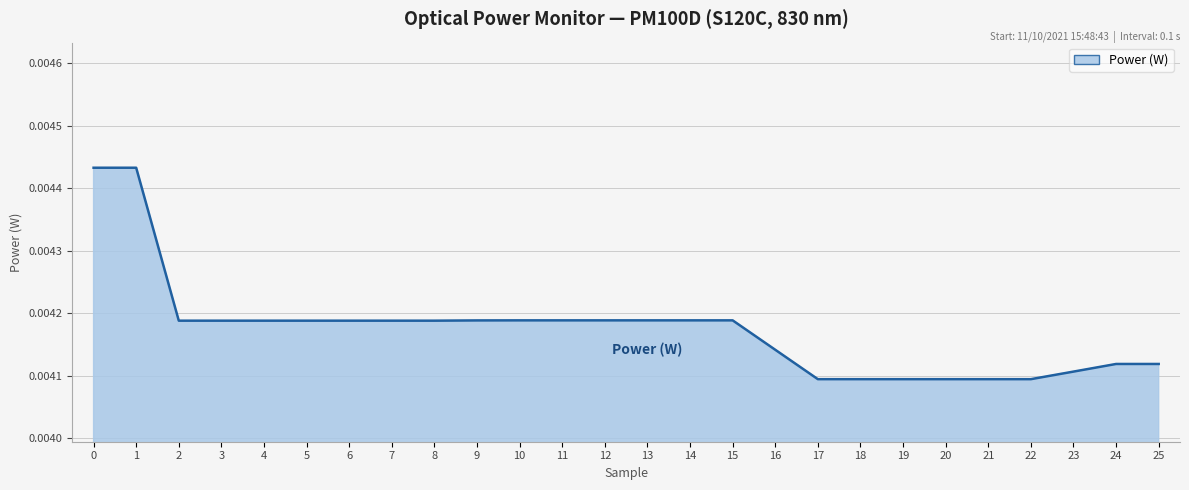

Does the chart display data point markers on the line(s)?

No